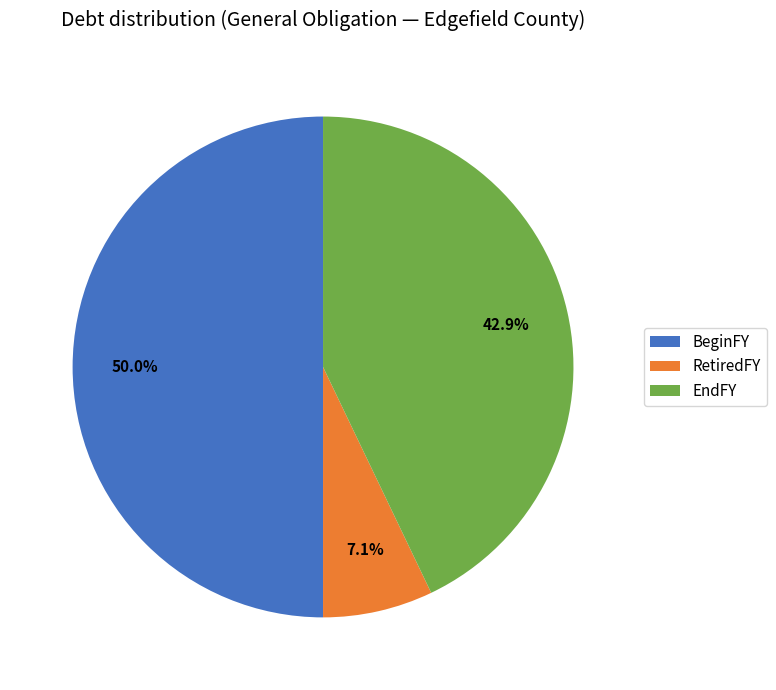

Is EndFY the majority of the pie?

No